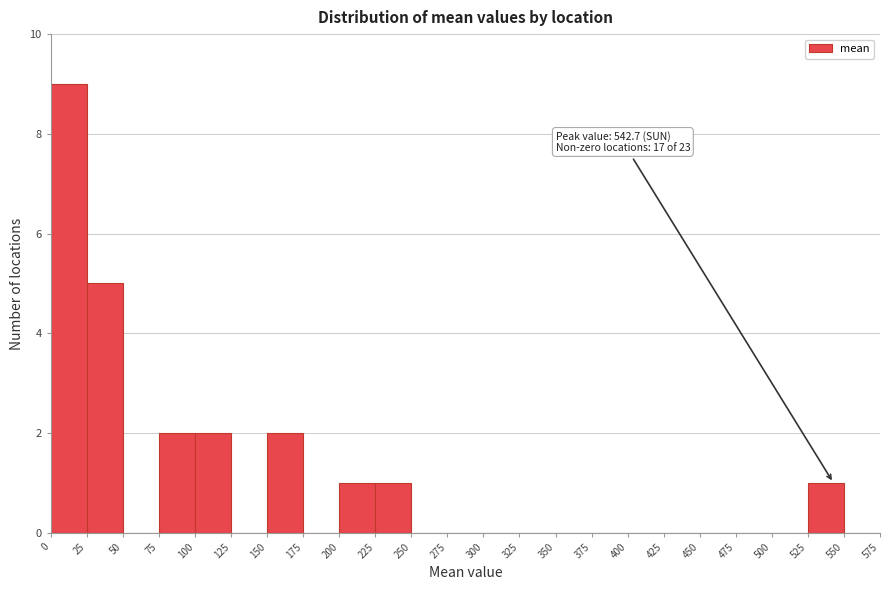

Which range on the x-axis has the tallest bar?

0 to 25